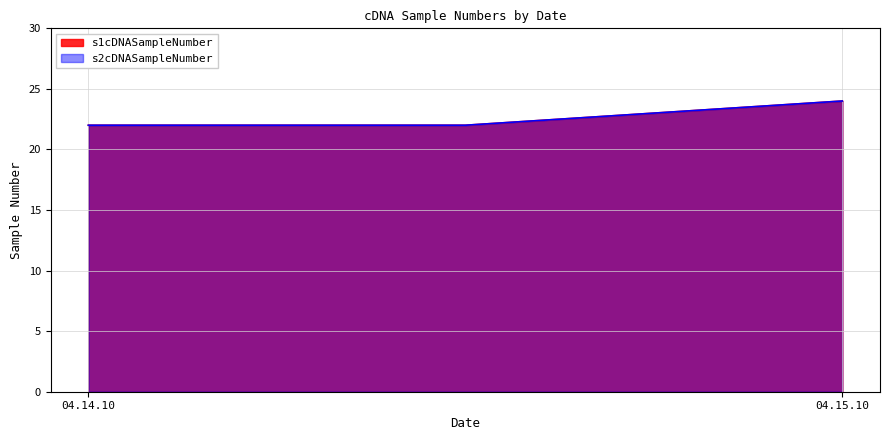

At how many categories does at least one series exceed 22?

1